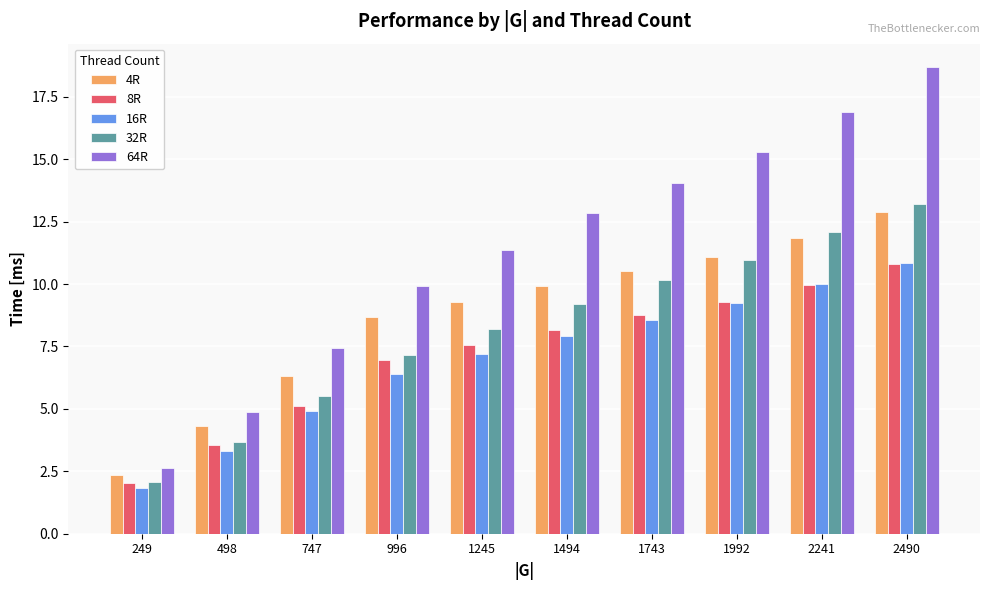

What is the total value across all series at 1245?

43.6